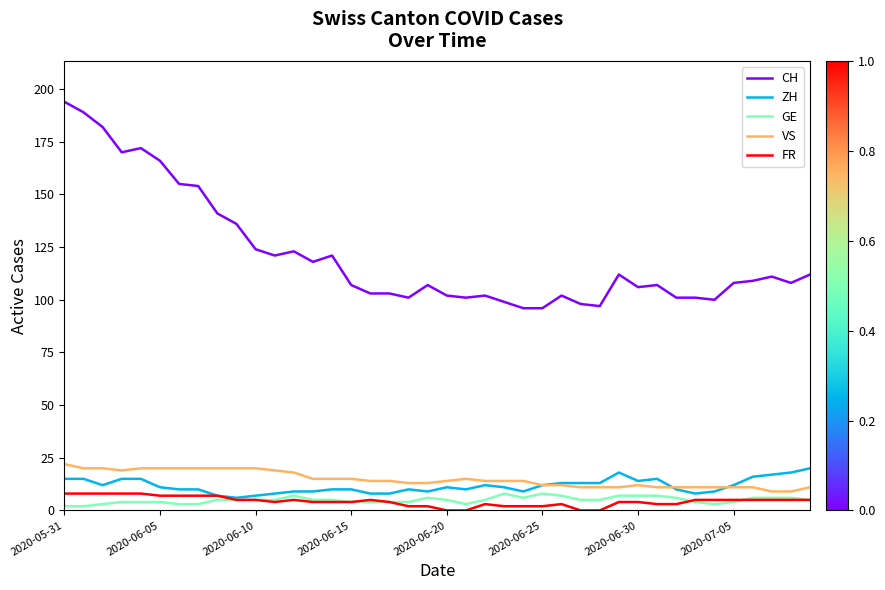

Which series has the largest total across all categories?

CH